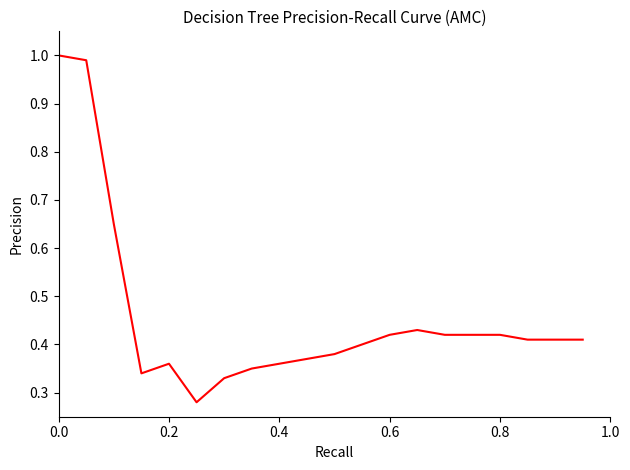

How many lines are shown in the chart?

1